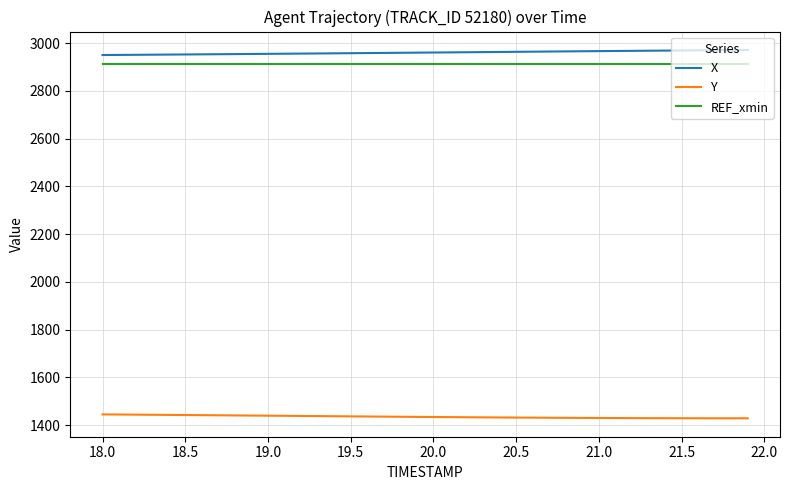

What is the maximum value for Y?

1445.3